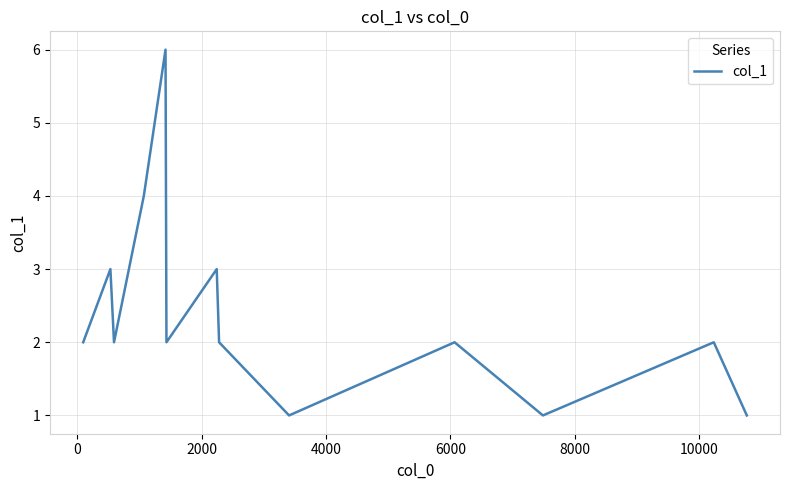

What is the difference between the maximum and minimum values?

5